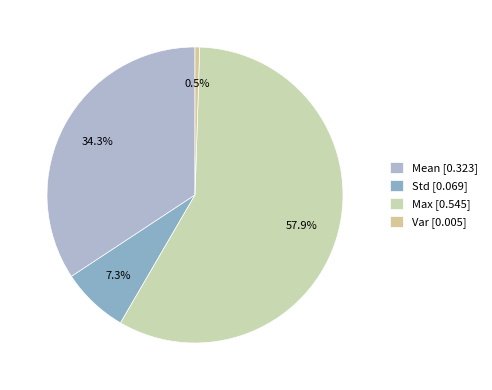

Combined, do Var and Std account for over 50%?

No